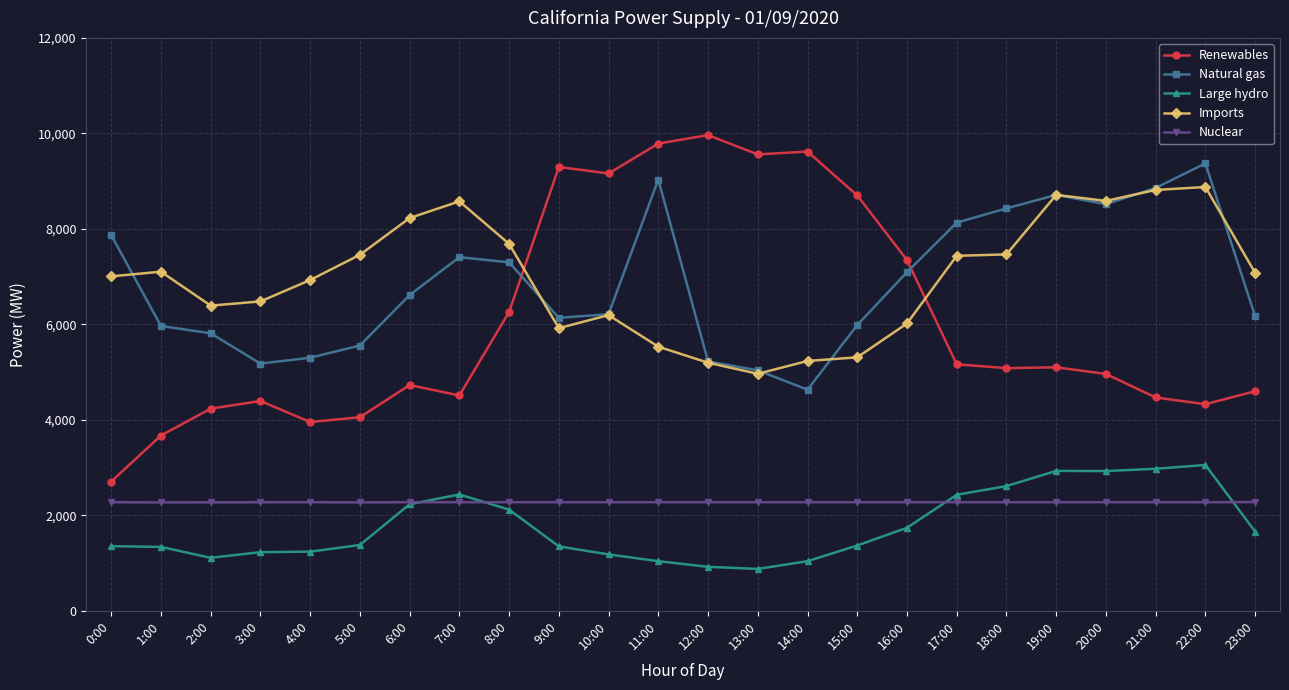

Where is the first local maximum for Natural gas?

7:00